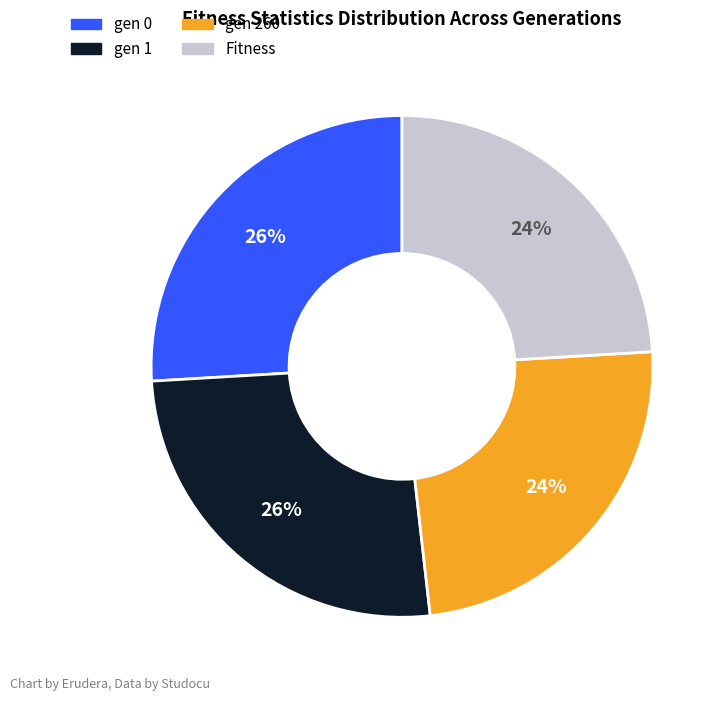

To the nearest percent, what is the difference between the gen 0 and gen 260 slice percentages?

2%